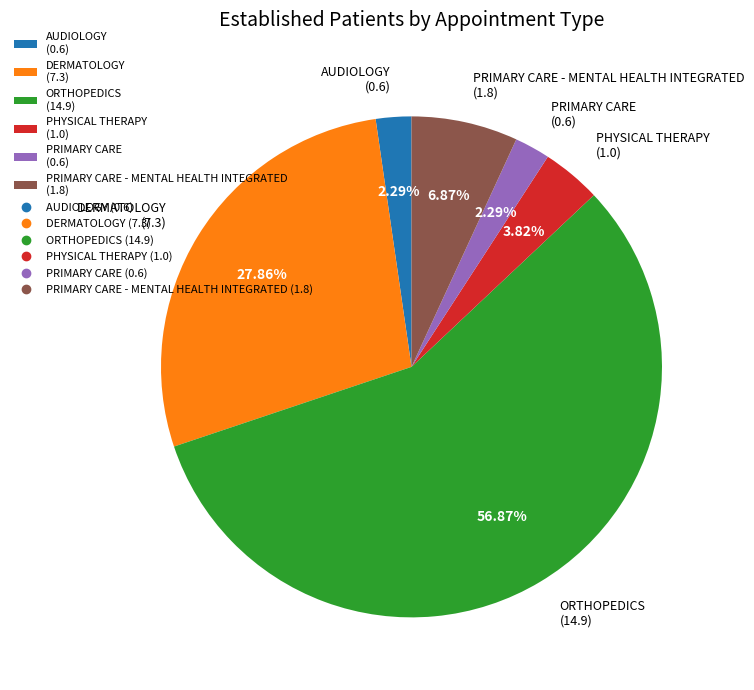

Is there any slice that represents more than half of the pie?

Yes